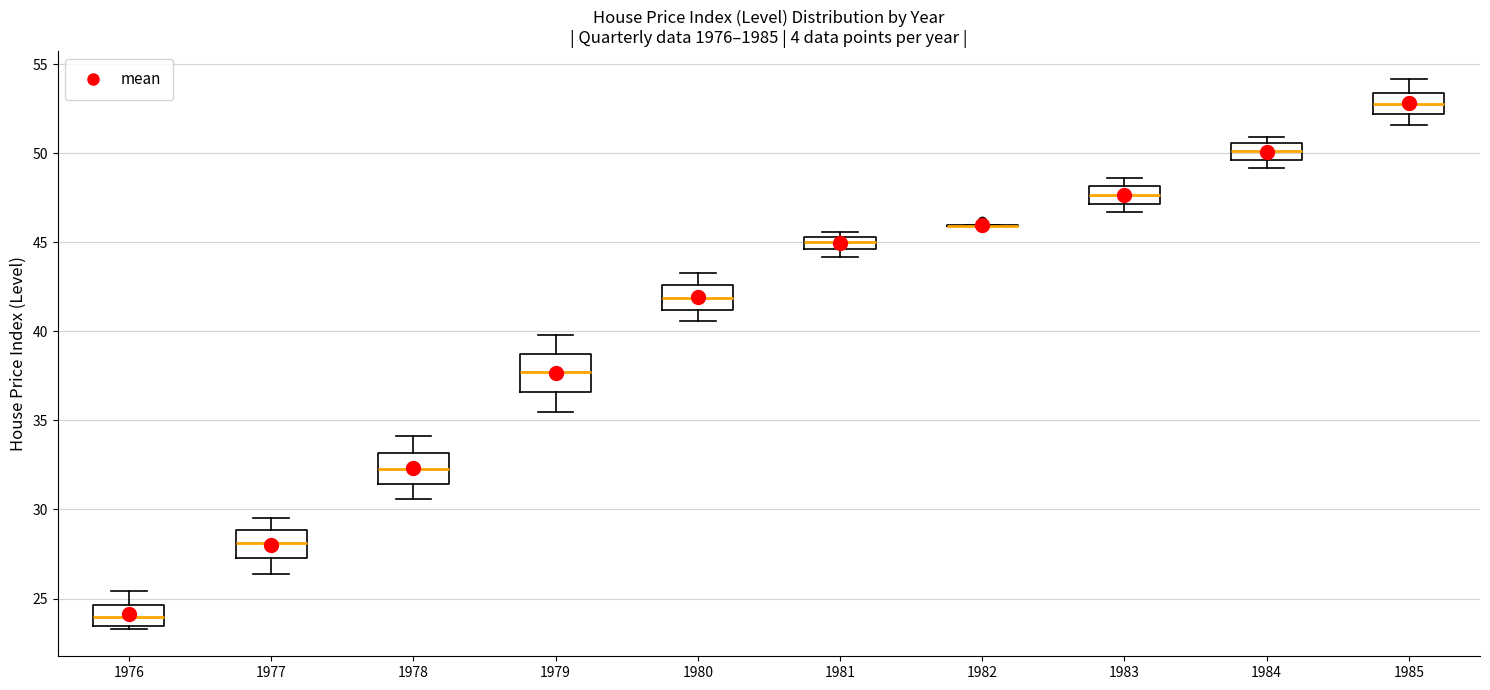

Where is the upper edge of the box at x = 1981 on the y-axis? The values are not printed on the chart, so give them approximately, as read against the axis.

45.5